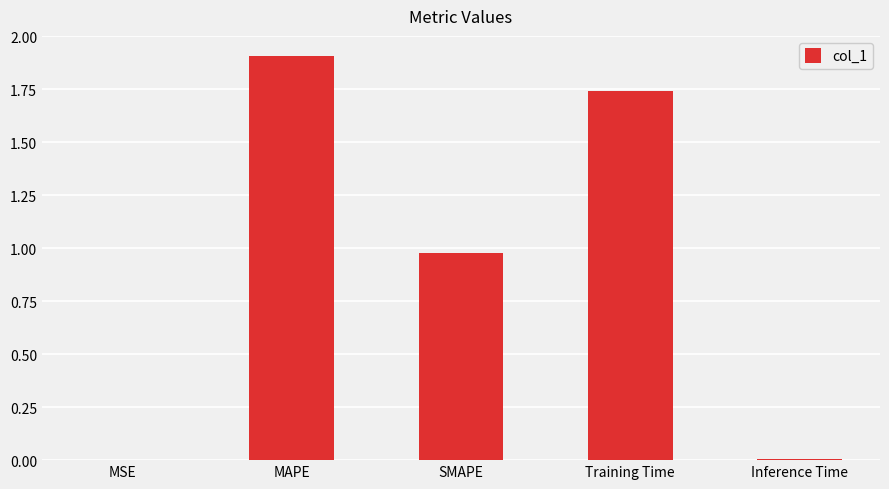

What is the sum of all values?

4.6